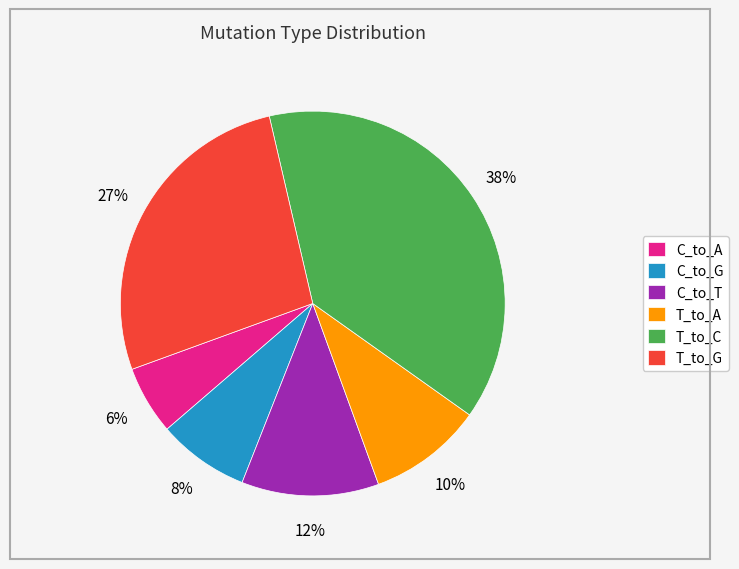

To the nearest percent, what is the average slice percentage?

17%